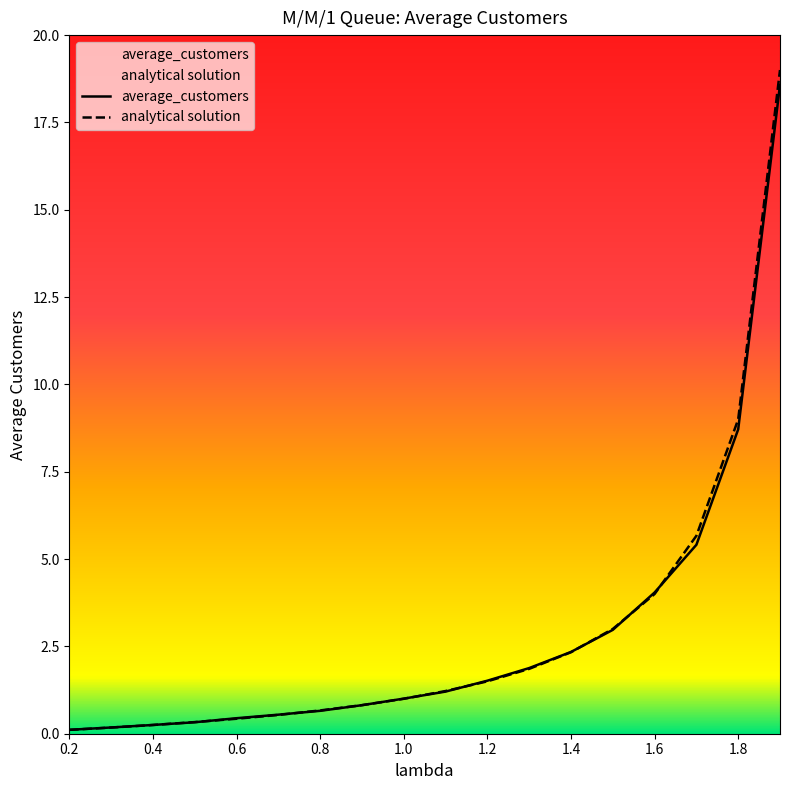

Rank the series at 1.4 from lowest to highest value.

analytical solution, average_customers